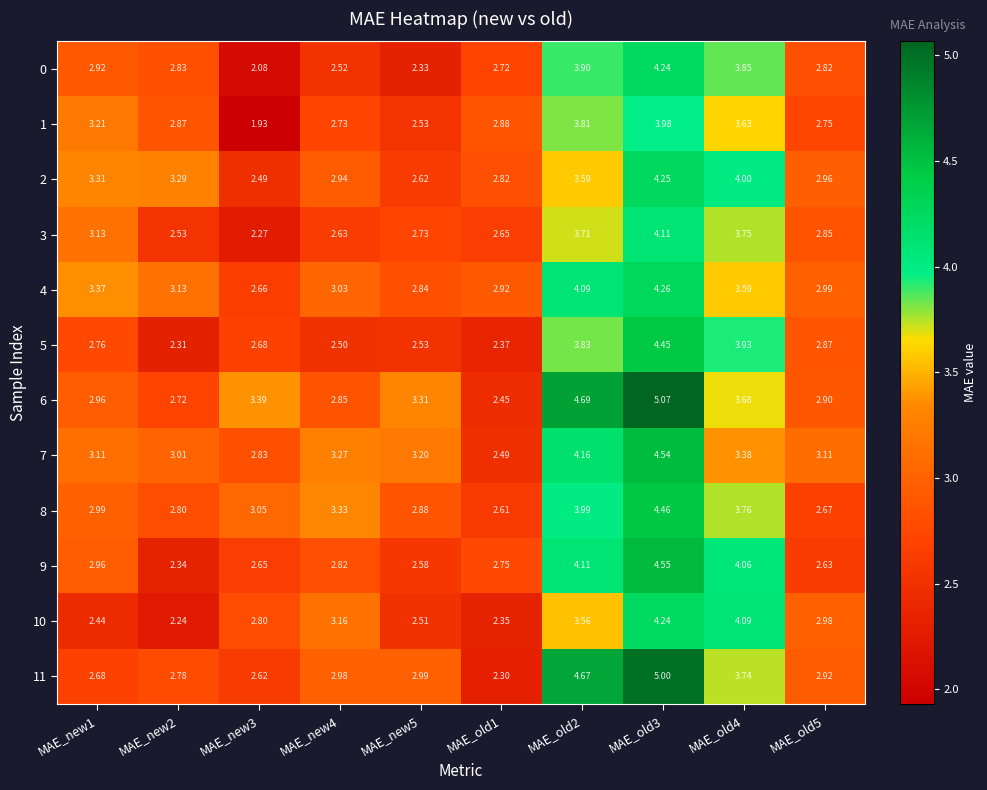

Is the value of 8 at MAE_new4 greater than the value of 9 at MAE_new4?

Yes